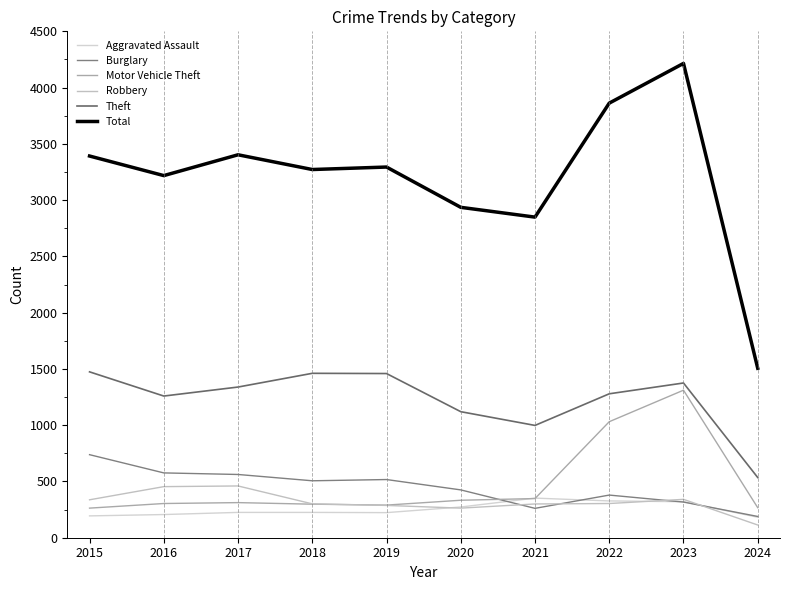

At which label is Theft closest to 1004?

2021